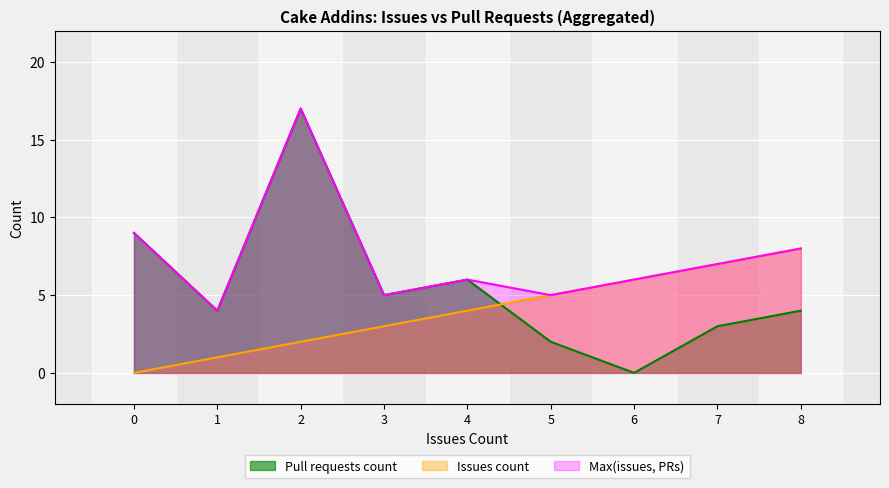

Rank the series by their average value, from lowest to highest.

Issues count, Pull requests count, Max(issues, PRs)